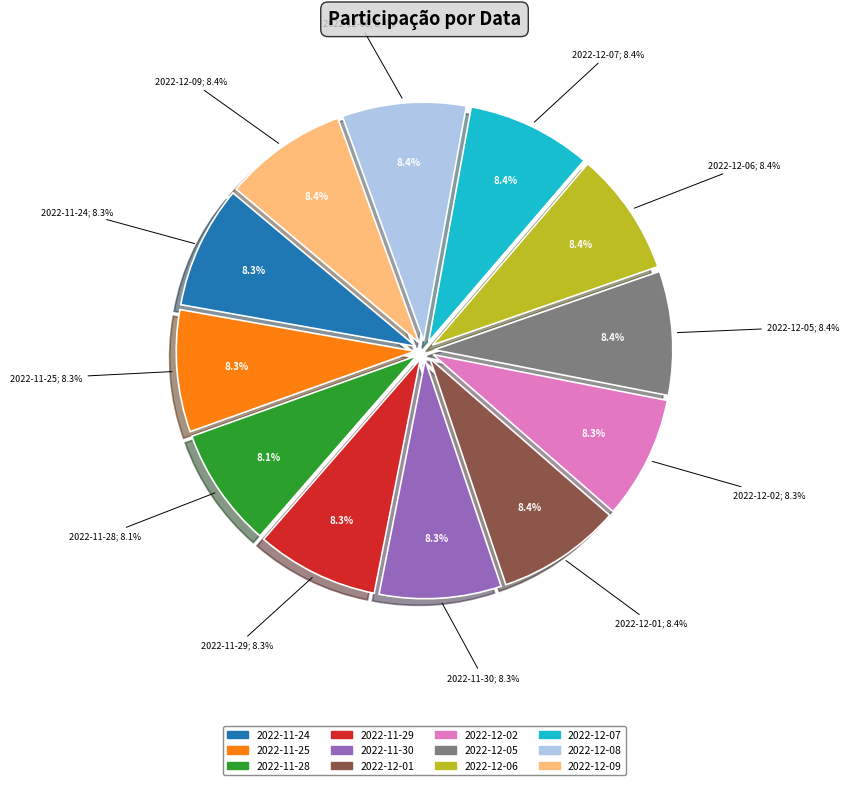

Which has a higher value, 2022-11-29 or 2022-12-02?

2022-12-02